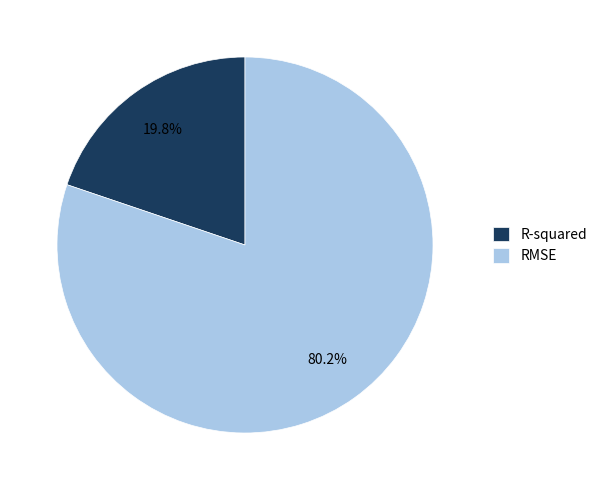

Combined, what portion of the pie is R-squared and RMSE?

100.0%